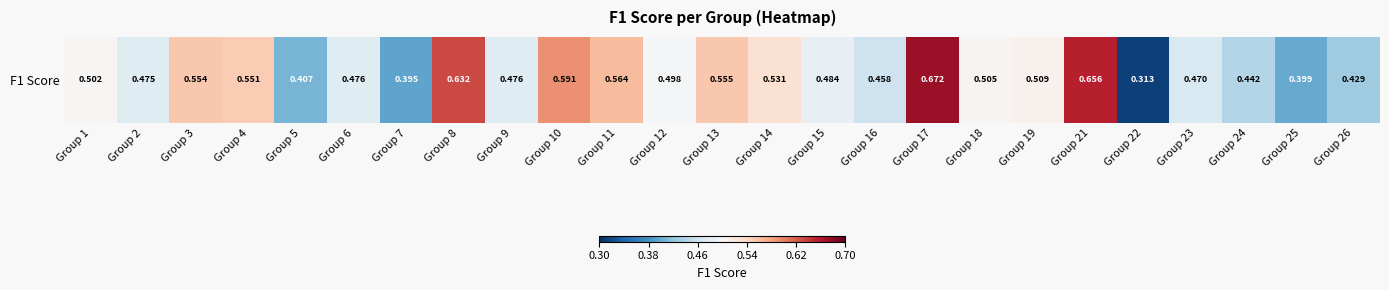

The value at Group 17 is 0.7. True or false?

True